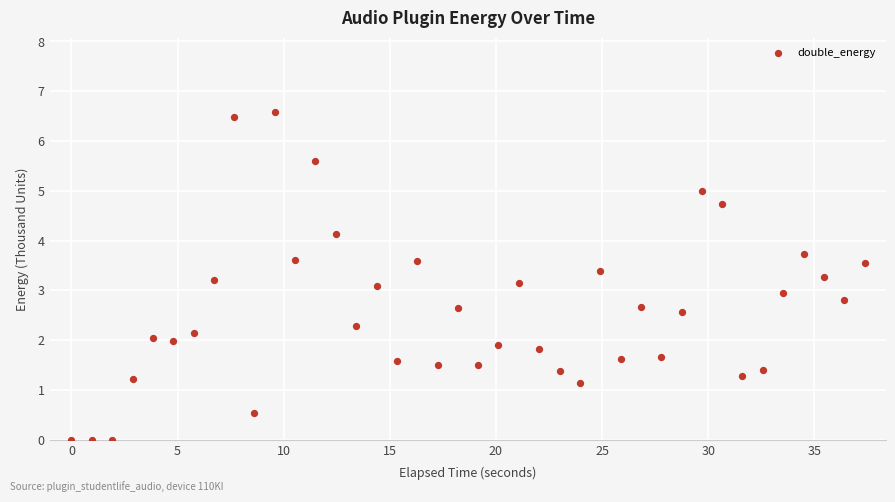

What is the range of Y values (max minus min)?

6.6